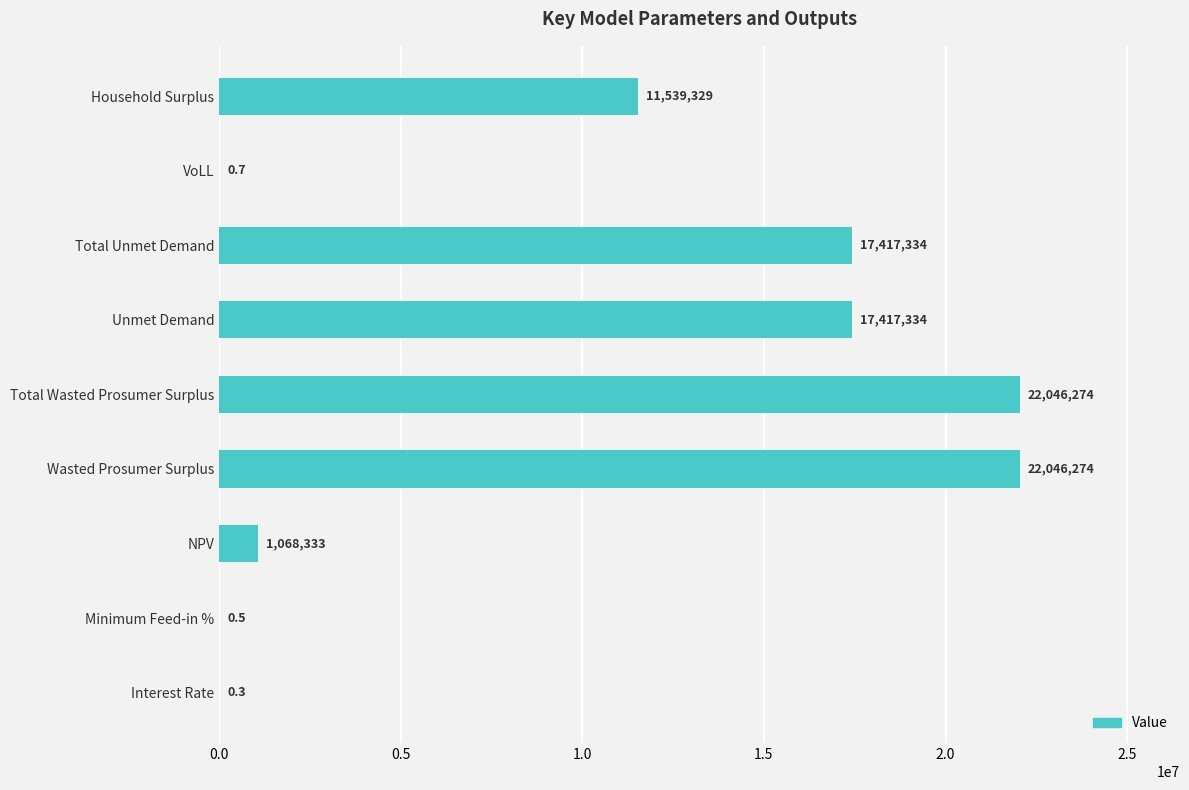

The value at Total Wasted Prosumer Surplus is 22046273.9. True or false?

True